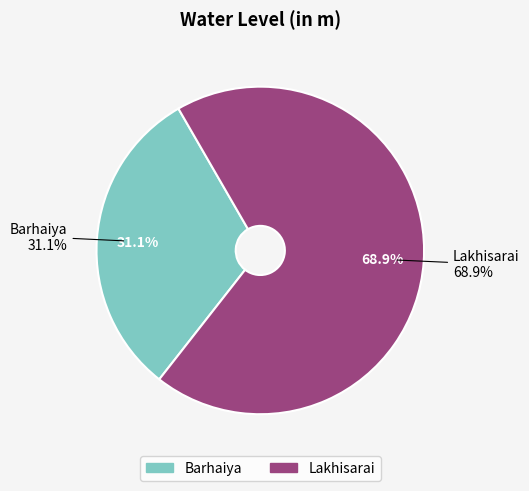

How many slices are in this pie chart?

2